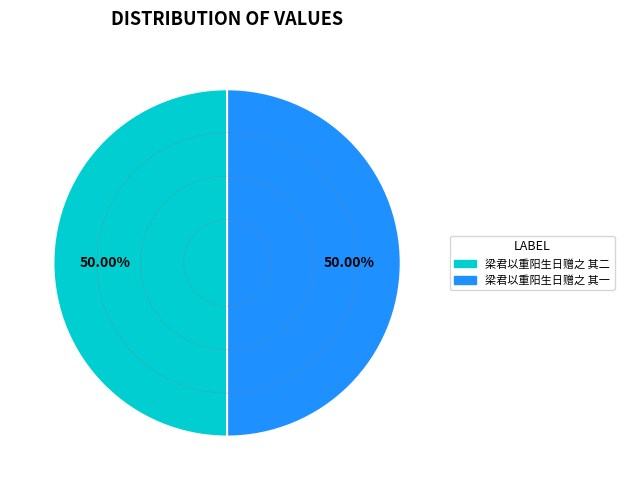

True or false: 梁君以重阳生日赠之 其一 accounts for 38% of the total.

False